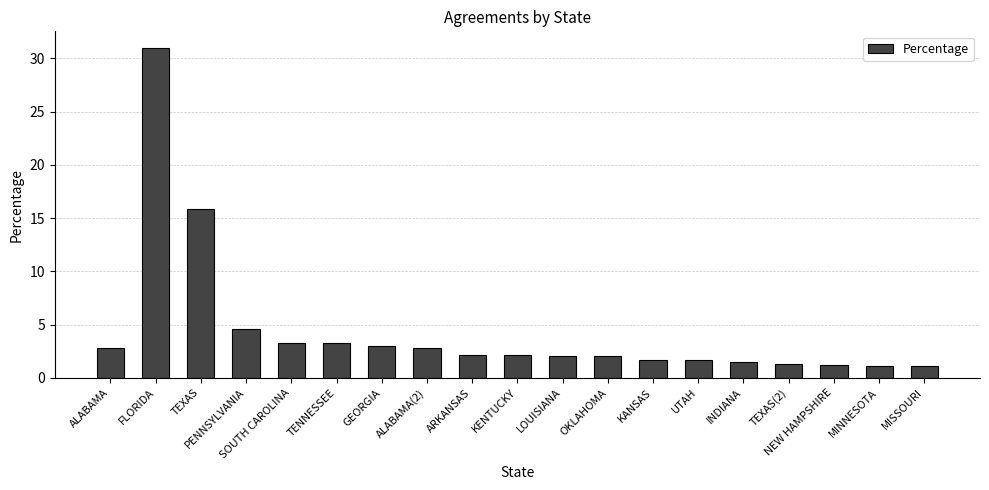

How many distinct data groups are displayed?

1